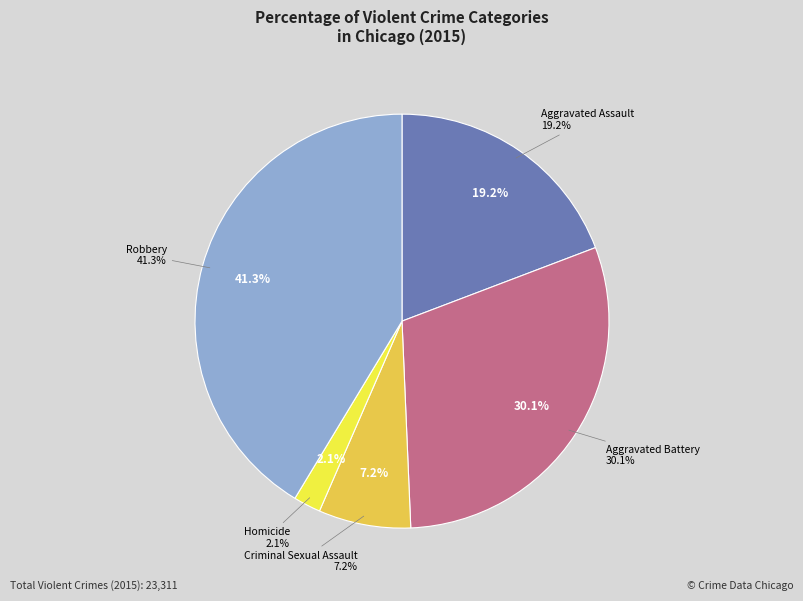

Is there any slice that represents more than half of the pie?

No